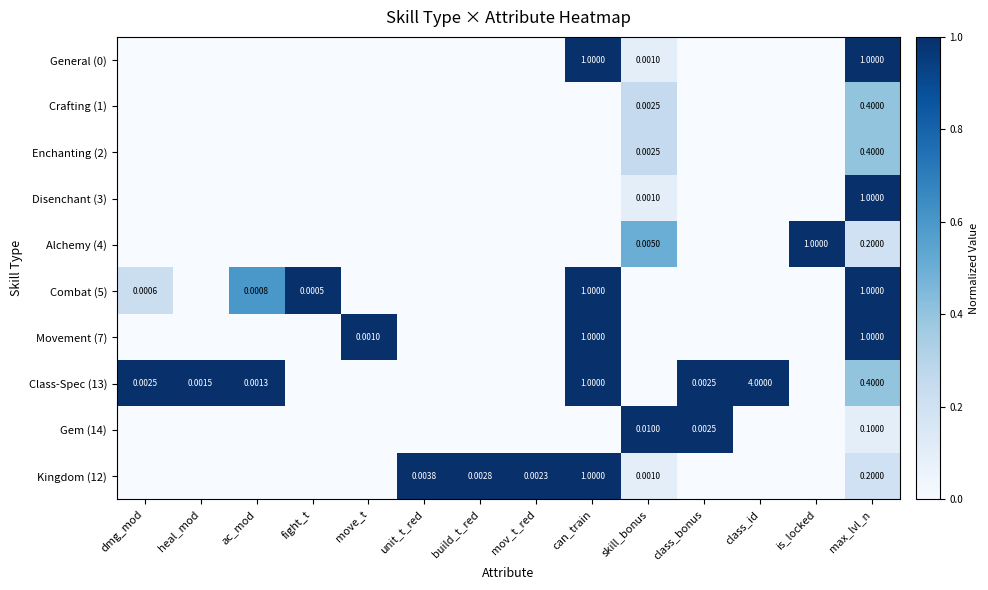

True or false: Combat (5) has a value of 0.0 at move_t.

True